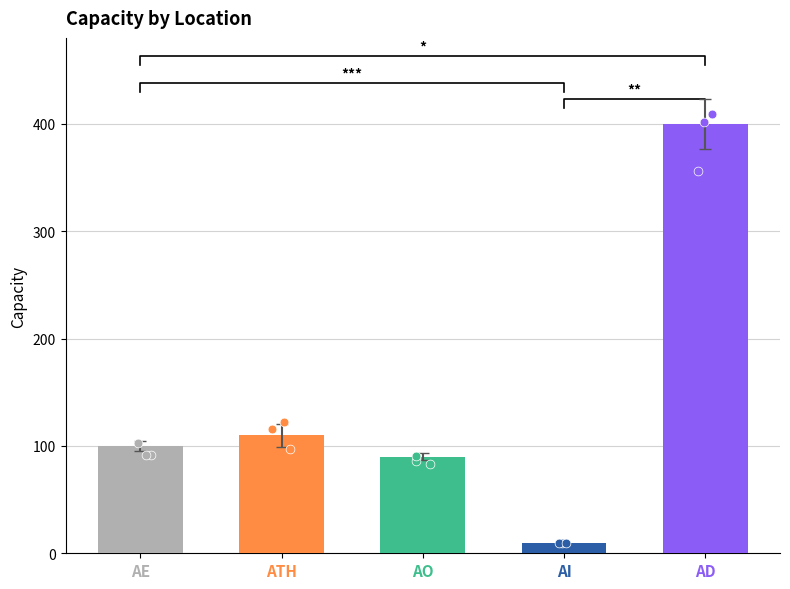

Which has a higher value, ATH or AI?

ATH